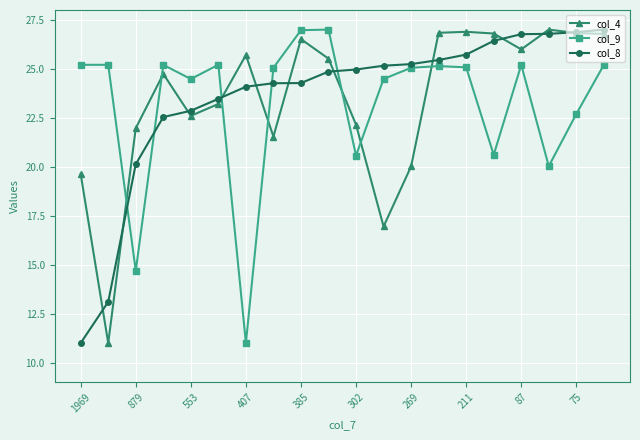

What is the difference between the second highest and second lowest values in the col_4 series?

9.9